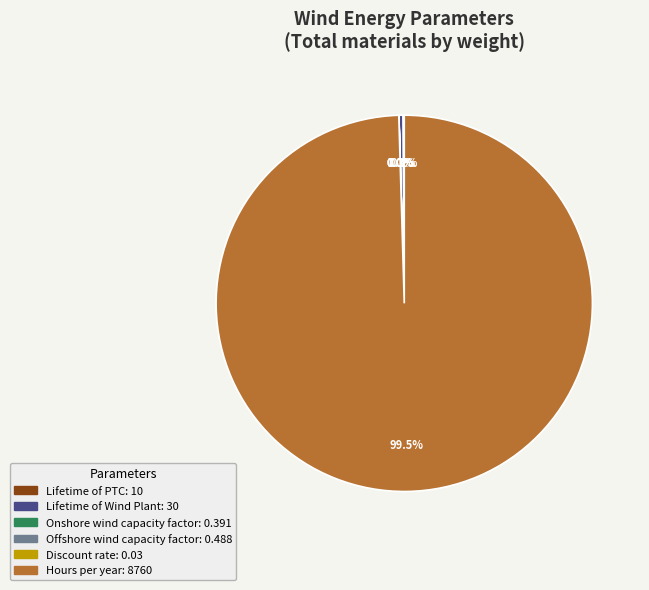

Which category has the biggest portion of the pie?

Hours per year